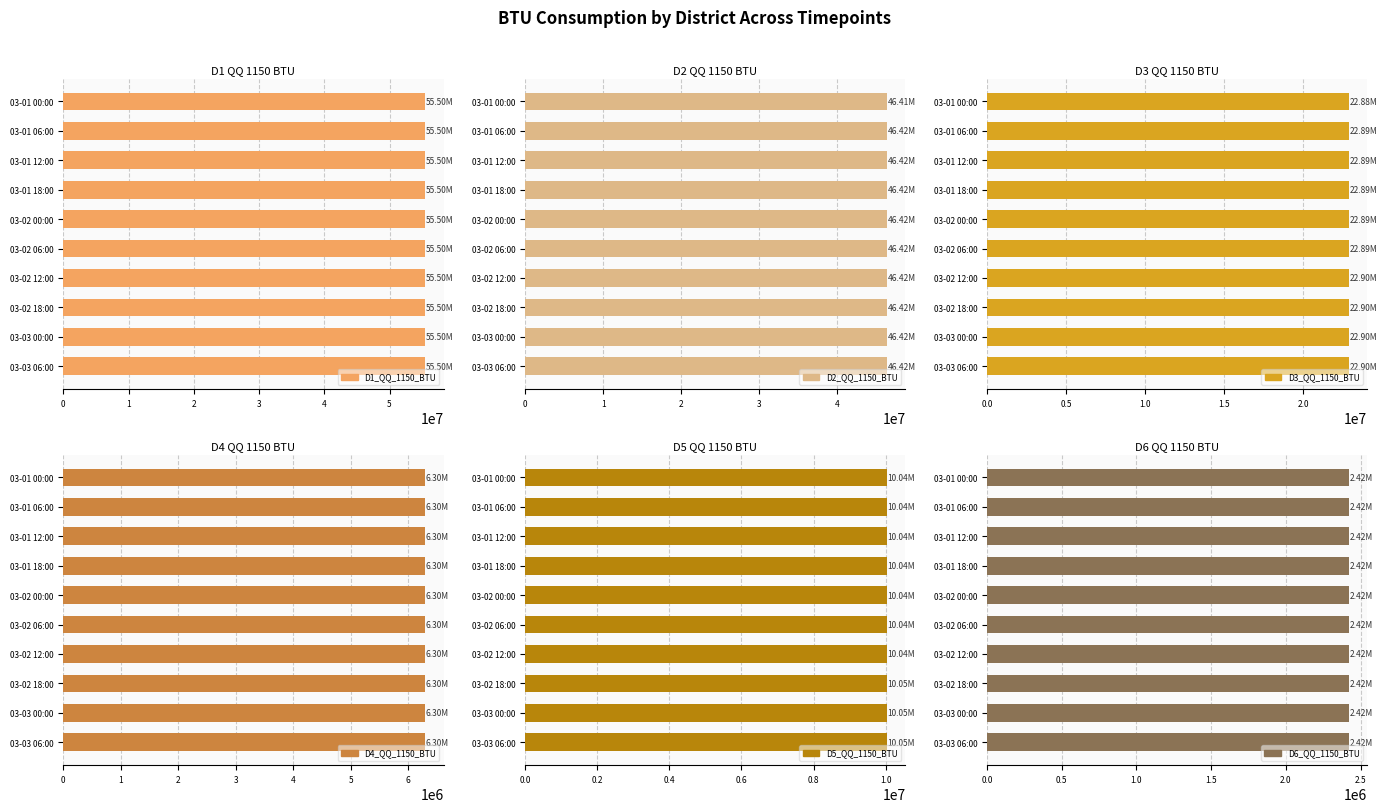

What is the value of the D6_QQ_1150_BTU bar at the 8th from the left?

2422641